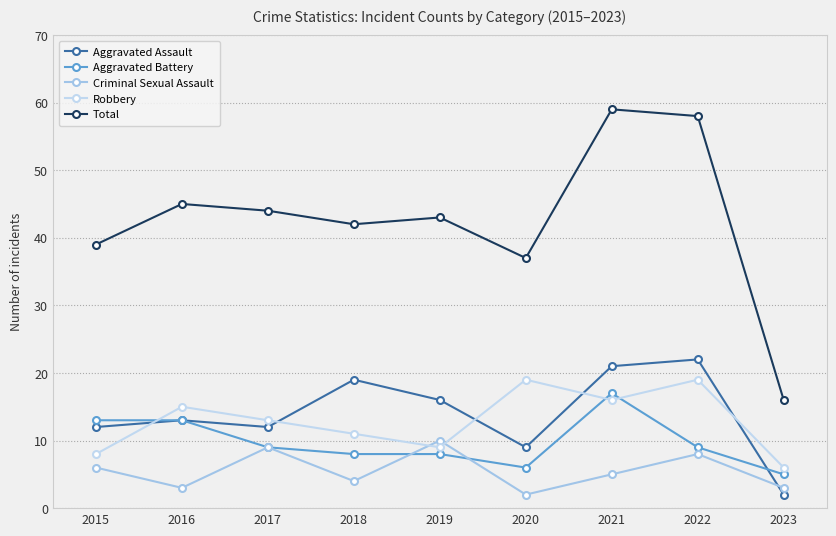

What is the difference between the maximum and minimum values in the Robbery series?

13